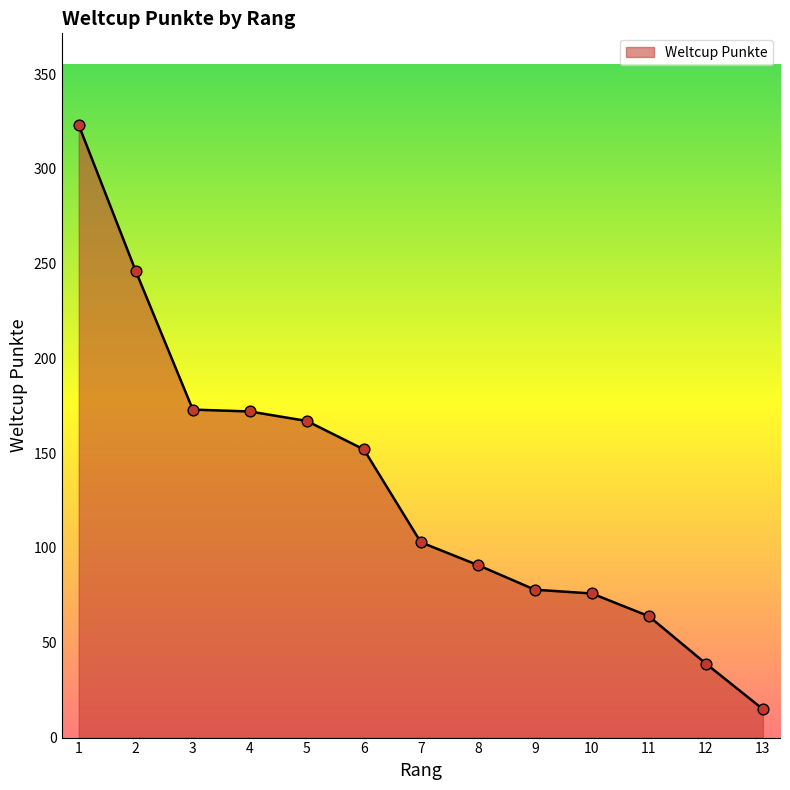

What is the change in value from 10 to 13?

-61